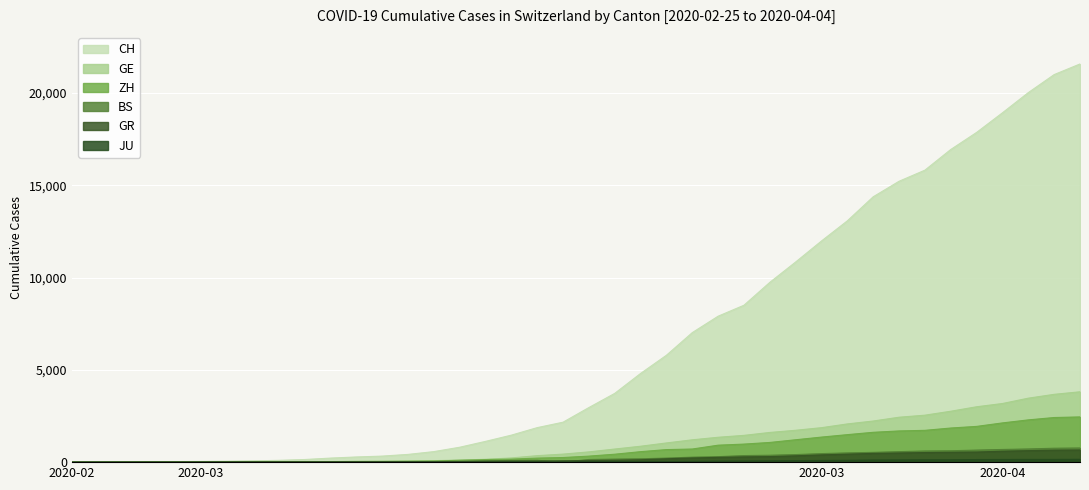

At which category is the sum across all series the highest?

2020-04-04